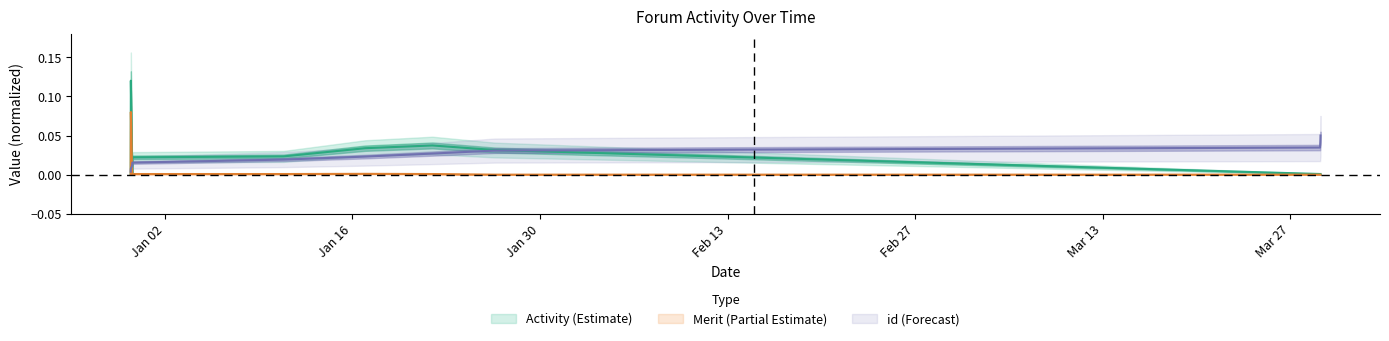

Reading left to right, what are all the values shown in this chart?

Activity: 2017-12-30 10:55:26=0.0	2017-12-30 11:11:07=0.1	2017-12-30 13:27:34=0.0	2017-12-30 13:54:58=0.0	2018-01-10 20:35:41=0.0	2018-01-16 22:48:23=0.0	2018-01-21 23:15:04=0.0	2018-01-26 15:13:27=0.0	2018-03-29 05:20:25=0.0	2018-03-29 05:32:30=0.0	2018-03-29 05:46:16=0.0	2018-03-29 05:58:34=0.0	2018-03-29 06:06:59=0.0
Merit: 2017-12-30 10:55:26=0.0	2017-12-30 11:11:07=0.1	2017-12-30 13:27:34=0.0	2017-12-30 13:54:58=0.0	2018-01-10 20:35:41=0.0	2018-01-16 22:48:23=0.0	2018-01-21 23:15:04=0.0	2018-01-26 15:13:27=0.0	2018-03-29 05:20:25=0.0	2018-03-29 05:32:30=0.0	2018-03-29 05:46:16=0.0	2018-03-29 05:58:34=0.0	2018-03-29 06:06:59=0.0
id: 2017-12-30 10:55:26=0.0	2017-12-30 11:11:07=0.0	2017-12-30 13:27:34=0.0	2017-12-30 13:54:58=0.0	2018-01-10 20:35:41=0.0	2018-01-16 22:48:23=0.0	2018-01-21 23:15:04=0.0	2018-01-26 15:13:27=0.0	2018-03-29 05:20:25=0.0	2018-03-29 05:32:30=0.0	2018-03-29 05:46:16=0.0	2018-03-29 05:58:34=0.0	2018-03-29 06:06:59=0.1